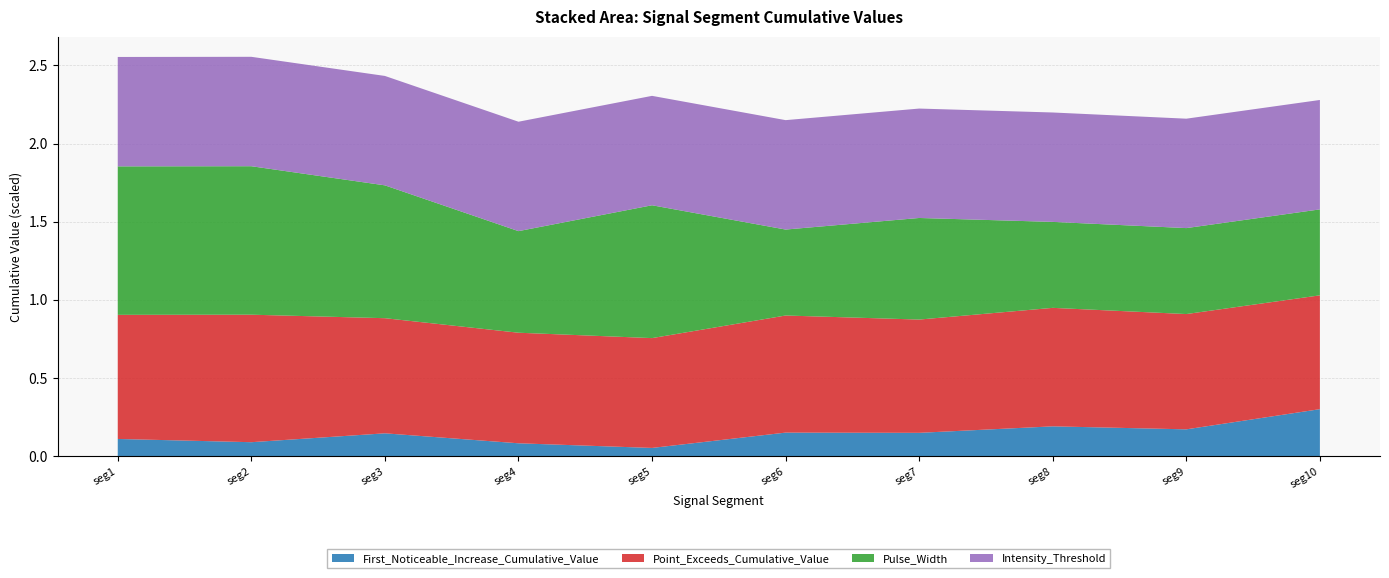

What is the highest value of the First_Noticeable_Increase_Cumulative_Value series?

0.3